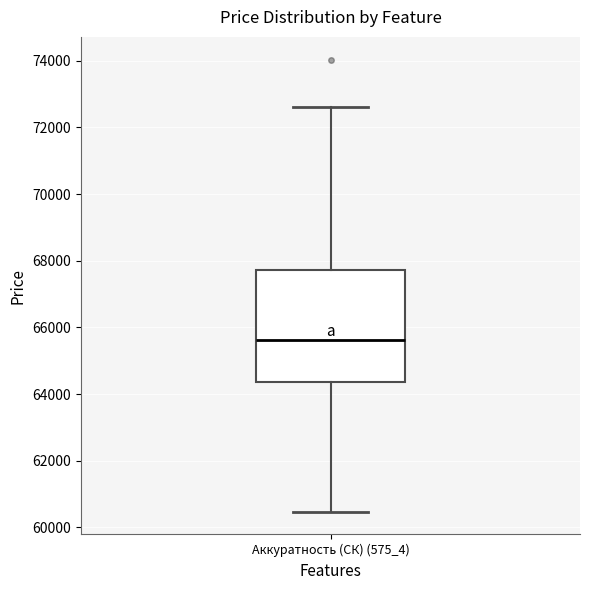

Transcribe this box plot: give where the median line is, the range the box spans, and where the two whiskers end, as read against the y-axis. The values are not printed on the chart, so give them approximately, as read against the axis.

median 65600, box 64400 to 67800, whiskers 60400 to 72600